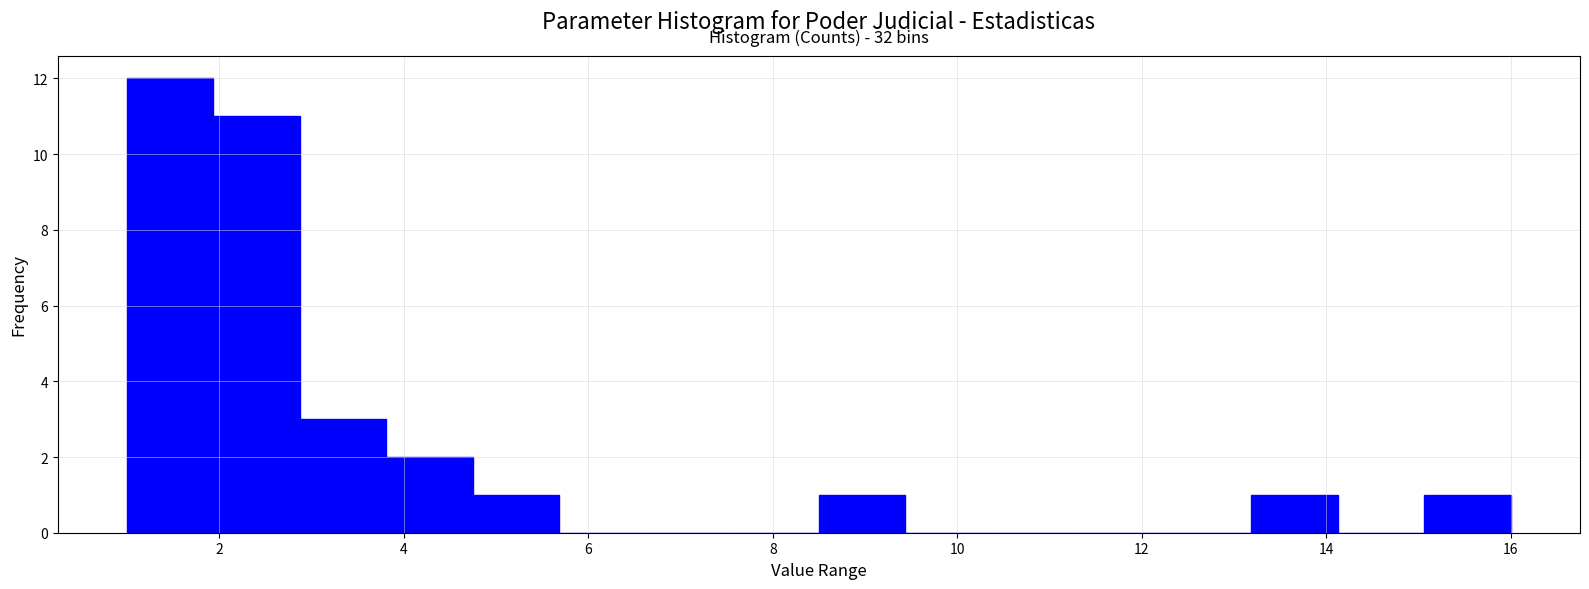

Which range on the x-axis has the tallest bar?

1.0 to 2.0